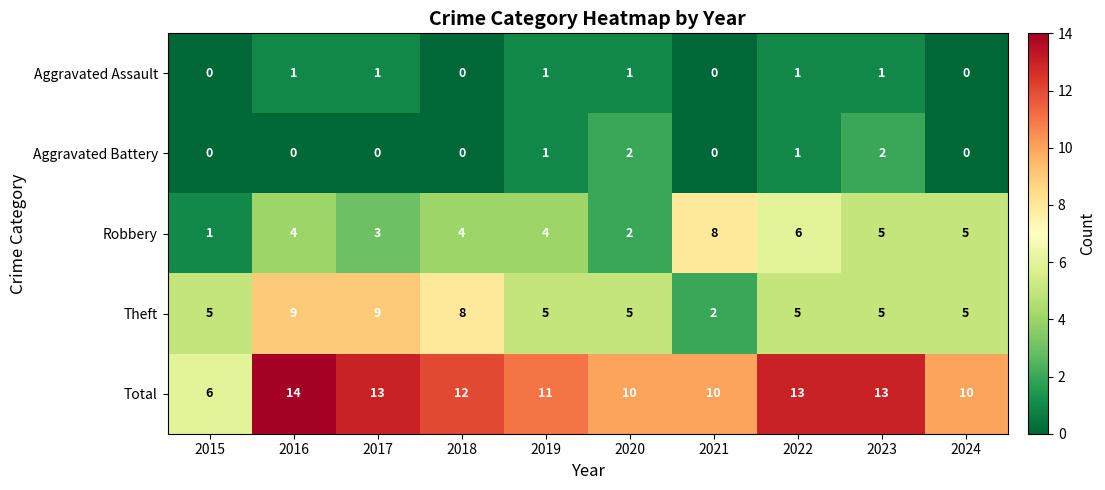

True or false: Robbery has a value of 3 at 2017.

True